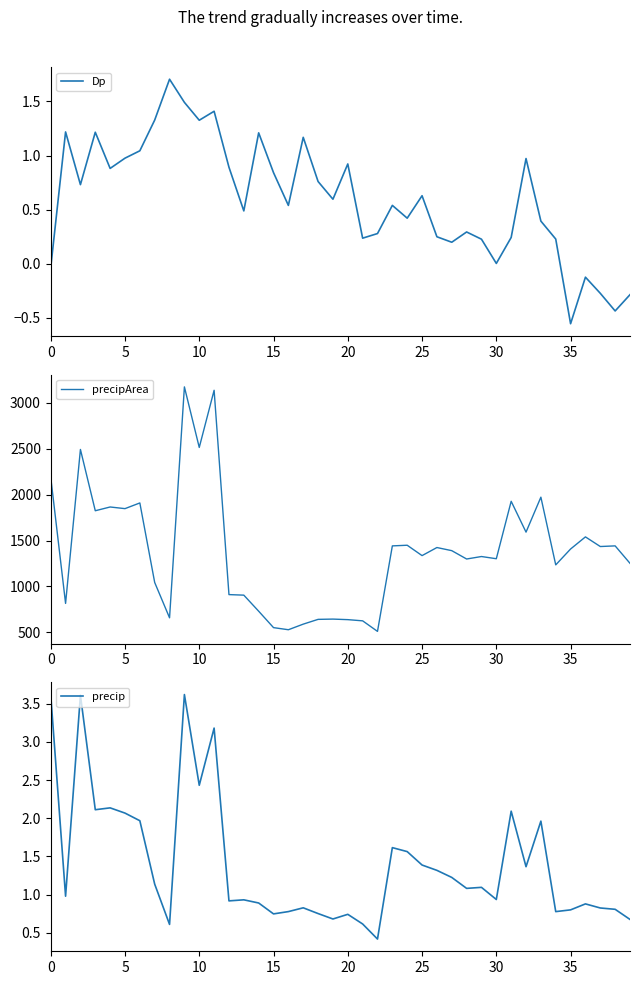

The value of Dp at 34 is 0.2. True or false?

True